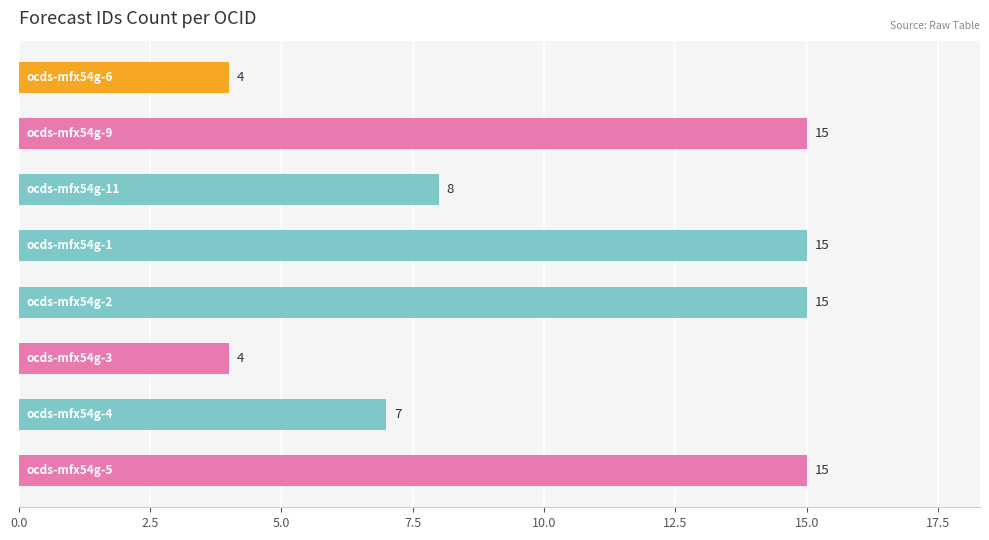

What is the minimum value shown in the chart?

4